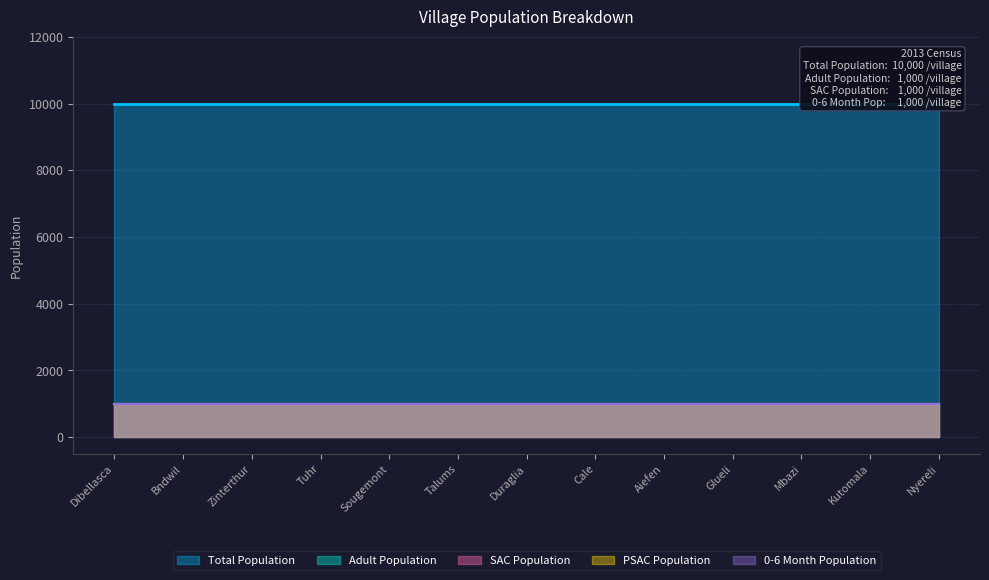

What is the spread (max minus min) of values at Bndwil?

9000